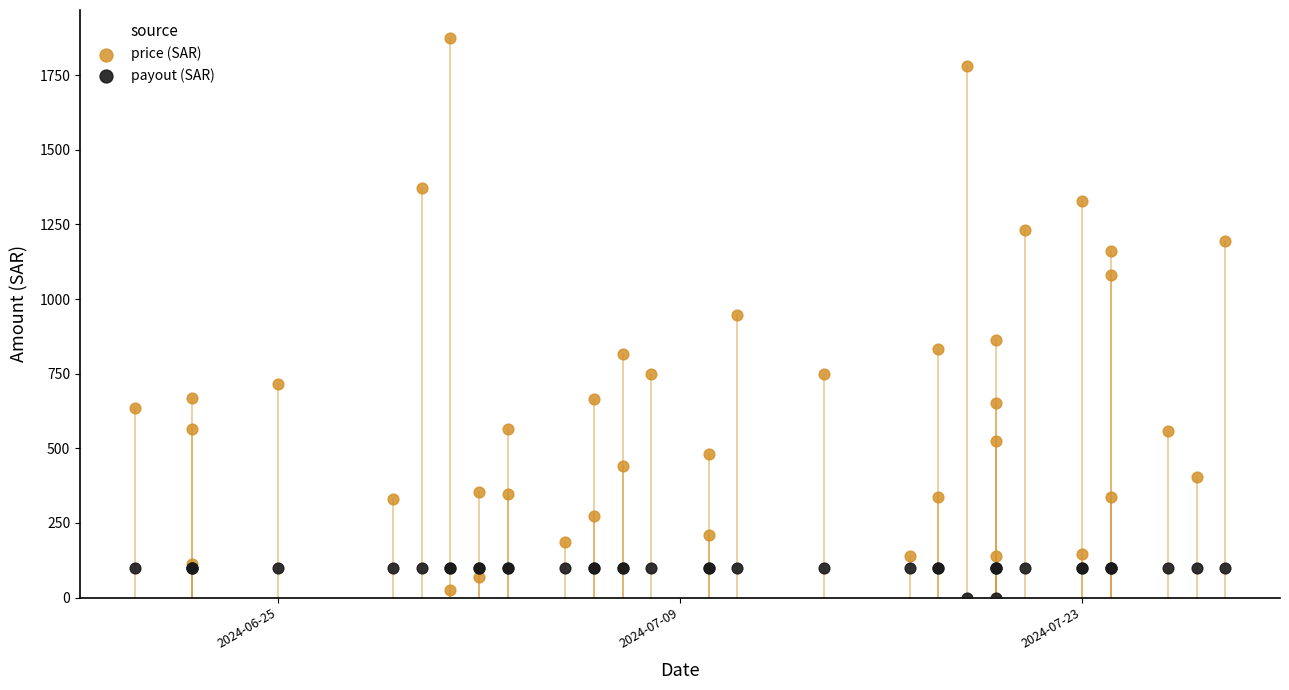

What is the X range (max minus min) for the scatter plot?

38.0